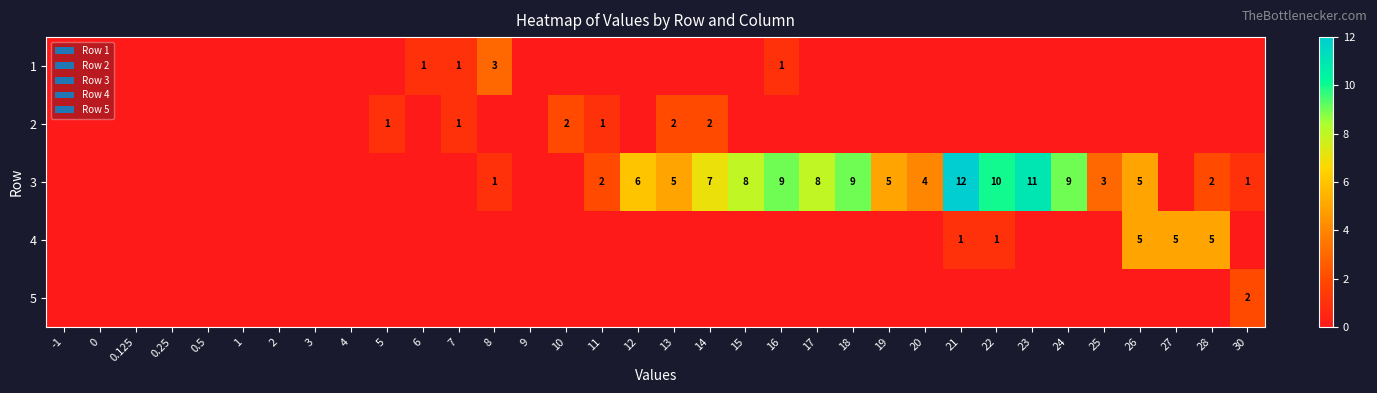

True or false: 3 has a value of 9 at 12.

False